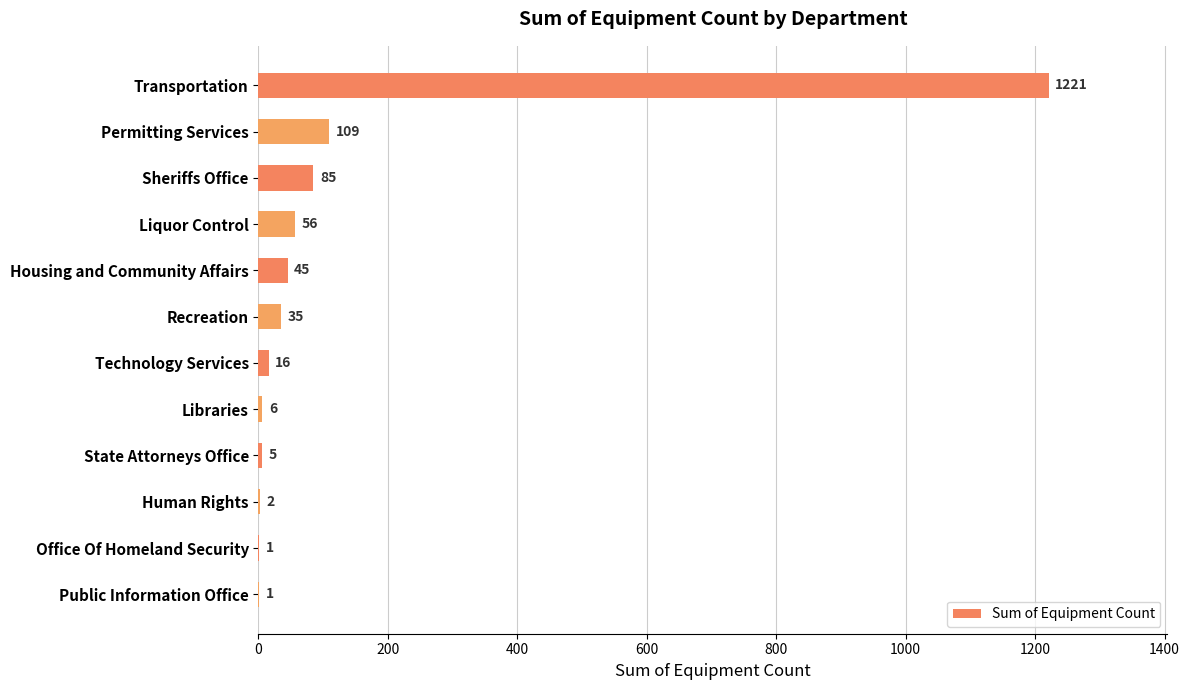

Reading top to bottom, list all the values displayed in this chart.

Transportation=1221	Permitting Services=109	Sheriffs Office=85	Liquor Control=56	Housing and Community Affairs=45	Recreation=35	Technology Services=16	Libraries=6	State Attorneys Office=5	Human Rights=2	Office Of Homeland Security=1	Public Information Office=1